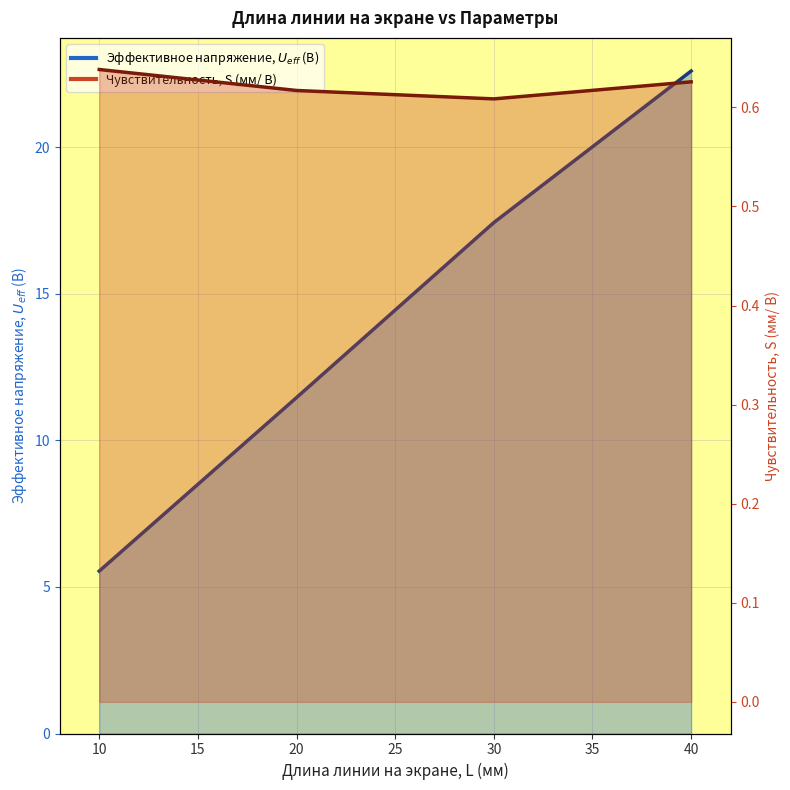

At which label does Эффективное напряжение, $U_{eff}$ (В) reach its minimum?

10